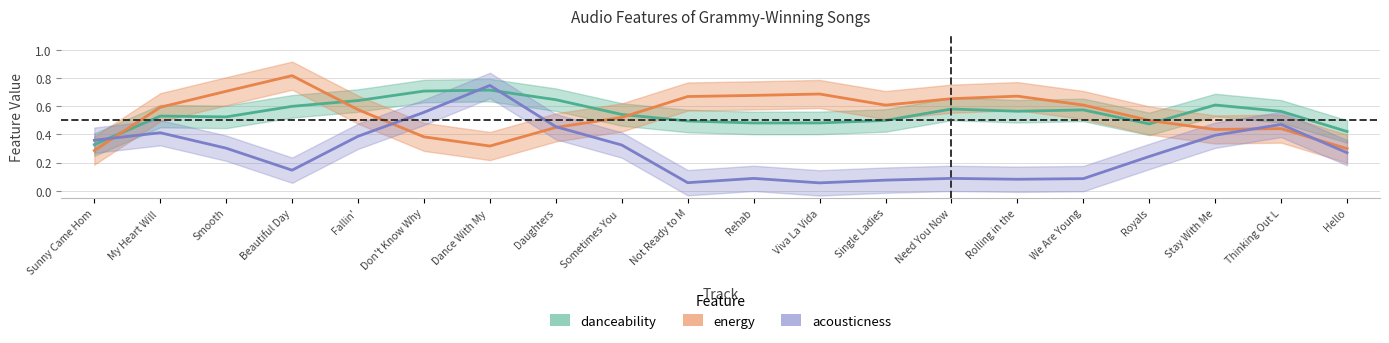

How many categories are shown in the chart?

20